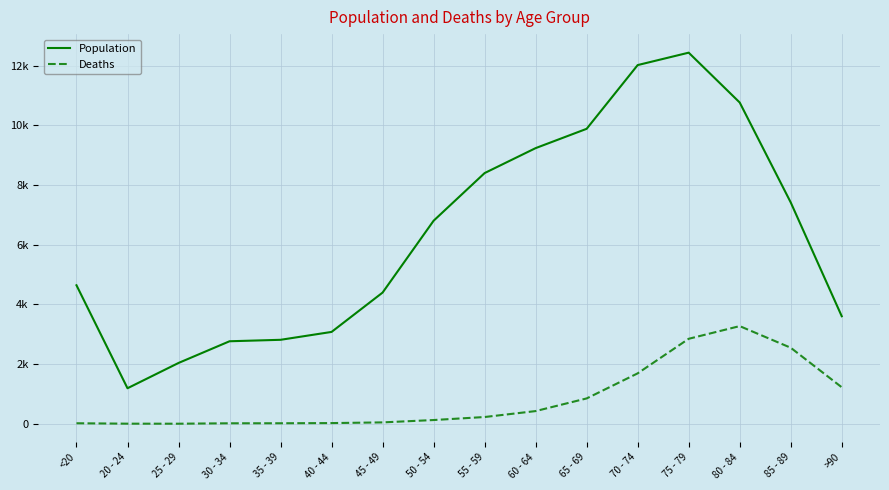

Is it true that Deaths equals 3 at 25 - 29?

True